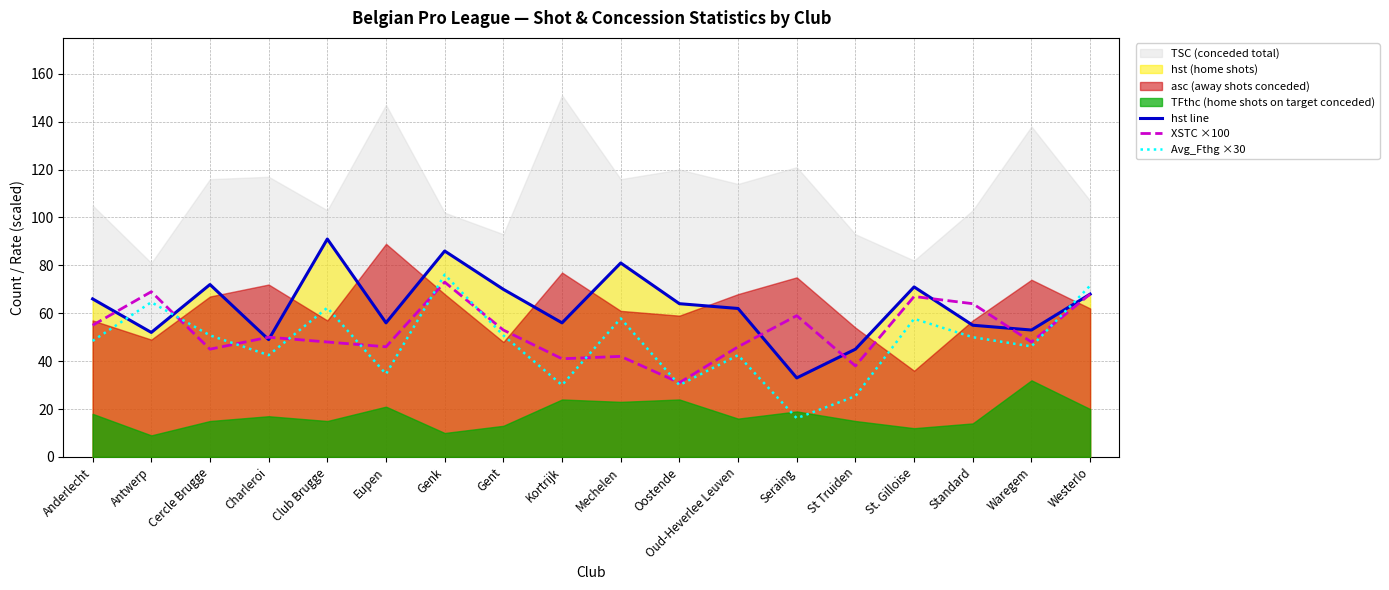

Reading left to right, extract all data points from this chart.

hst line: Anderlecht=66.0	Antwerp=52.0	Cercle Brugge=72.0	Charleroi=49.0	Club Brugge=91.0	Eupen=56.0	Genk=86.0	Gent=70.0	Kortrijk=56.0	Mechelen=81.0	Oostende=64.0	Oud-Heverlee Leuven=62.0	Seraing=33.0	St Truiden=45.0	St. Gilloise=71.0	Standard=55.0	Waregem=53.0	Westerlo=68.0
XSTC ×100: Anderlecht=55.0	Antwerp=69.0	Cercle Brugge=45.0	Charleroi=50.0	Club Brugge=48.0	Eupen=46.0	Genk=73.0	Gent=53.0	Kortrijk=41.0	Mechelen=42.0	Oostende=31.0	Oud-Heverlee Leuven=46.0	Seraing=59.0	St Truiden=38.0	St. Gilloise=67.0	Standard=64.0	Waregem=48.0	Westerlo=68.0
Avg_Fthg ×30: Anderlecht=48.5	Antwerp=64.6	Cercle Brugge=50.8	Charleroi=42.5	Club Brugge=62.3	Eupen=34.6	Genk=76.2	Gent=50.8	Kortrijk=30.0	Mechelen=57.9	Oostende=30.0	Oud-Heverlee Leuven=42.5	Seraing=16.2	St Truiden=25.4	St. Gilloise=57.7	Standard=50.0	Waregem=46.2	Westerlo=71.5